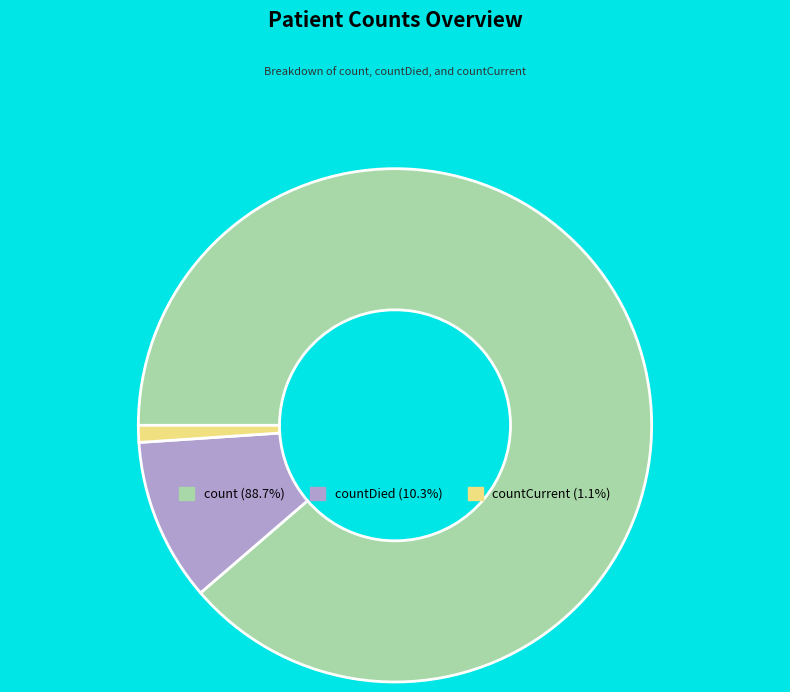

Is there any slice that represents more than half of the pie?

Yes